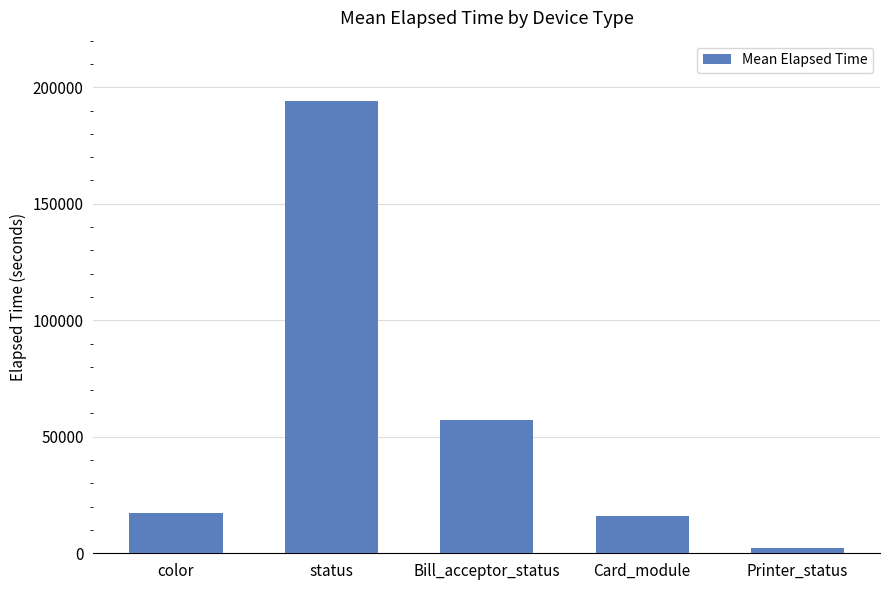

The chart shows a value of 8823 at color. True or false?

False